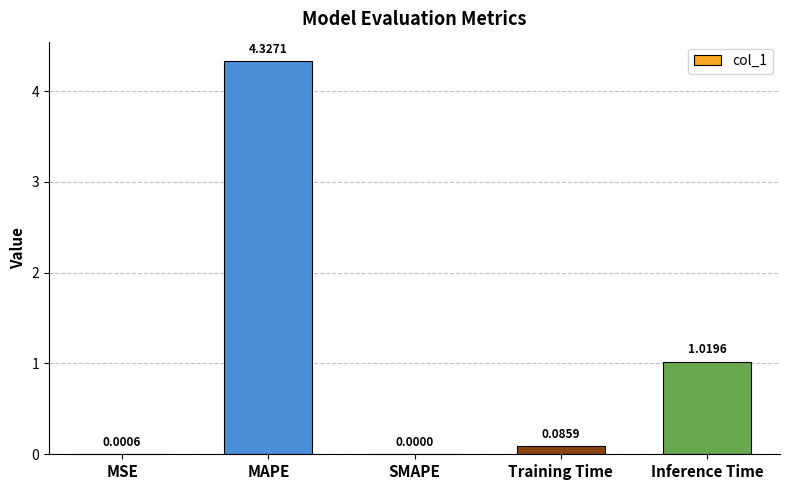

Which label corresponds to the largest value in the chart?

MAPE